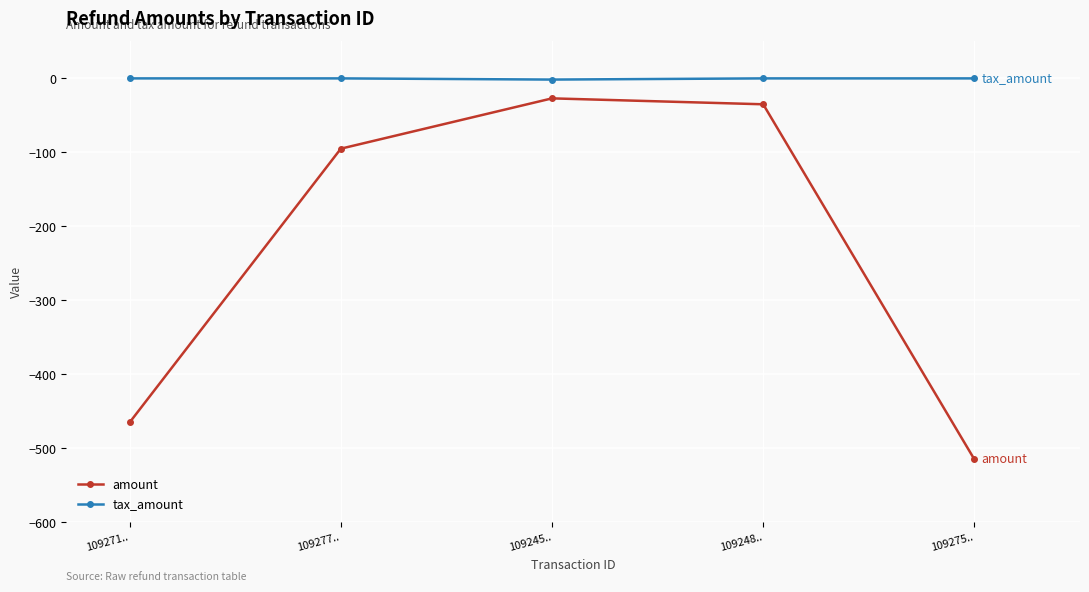

What is the smallest value displayed?

-515.0